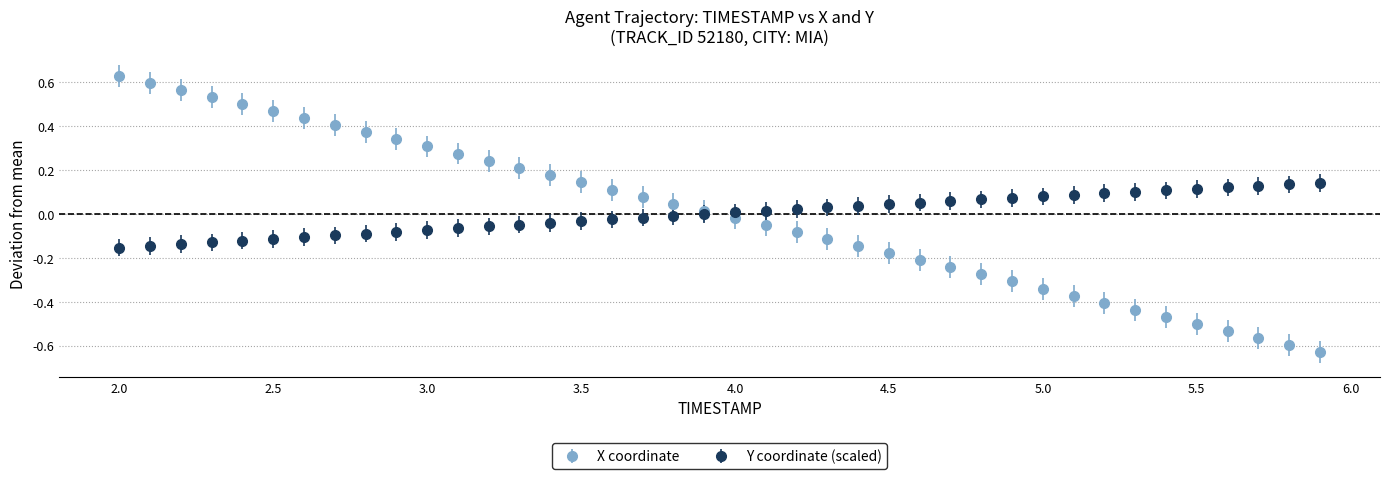

Which series has the largest range (max minus min)?

X coordinate